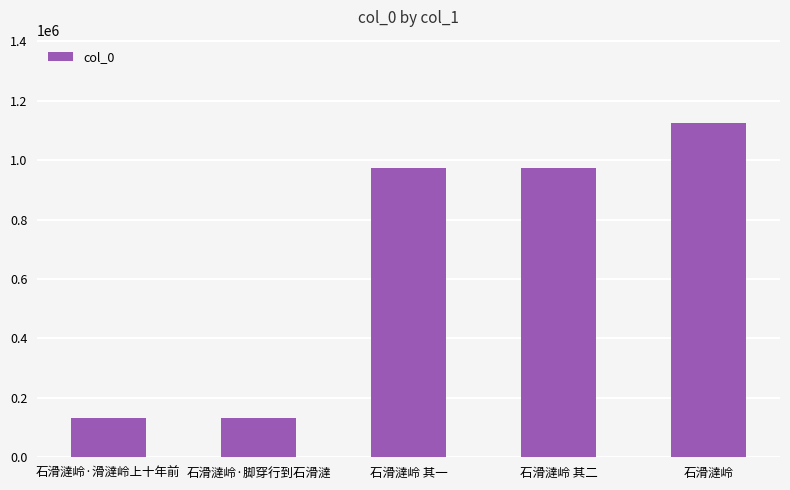

What is the sum of all values?

3338831